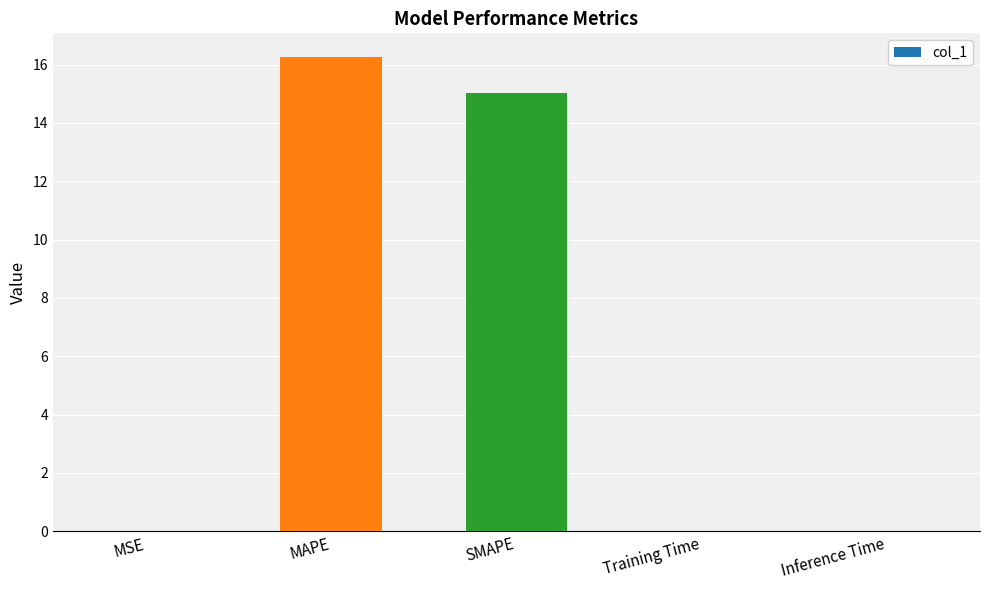

True or false: the data shows 4.8 at SMAPE.

False